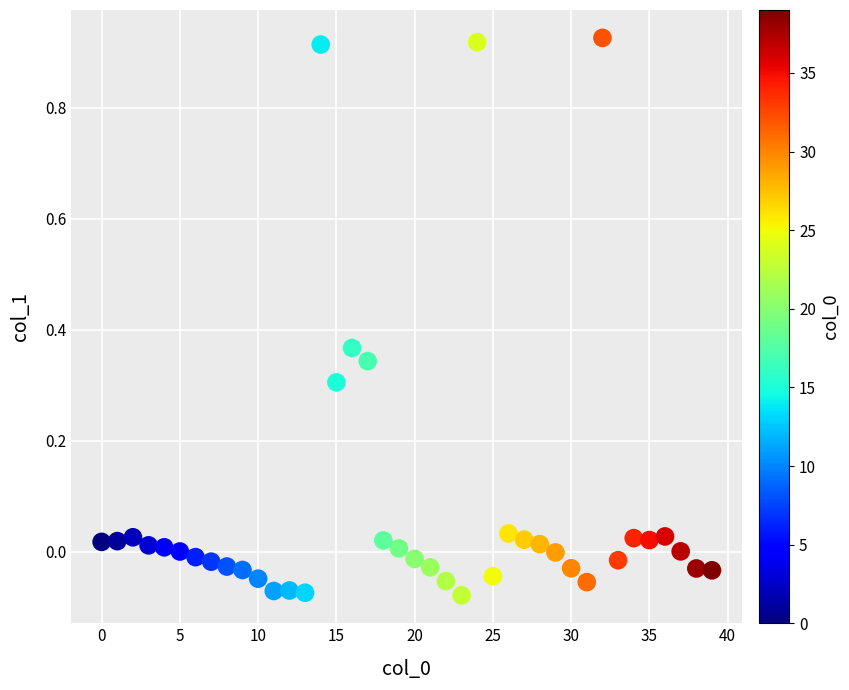

What is the range of Y values (max minus min)?

1.0